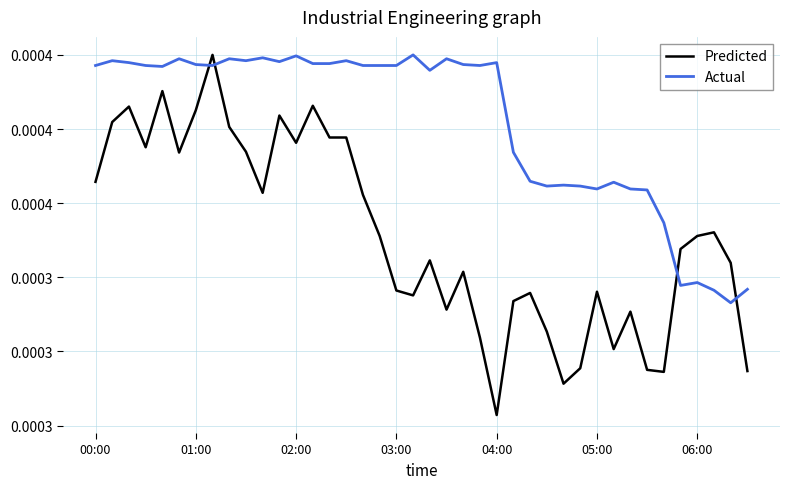

Rank the categories by Actual value from highest to lowest.

19, 12, 10, 05:00, 8, 21, 01:00, 9, 15, 11, 02:00, 24, 13, 14, 06:00, 22, 00:00, 03:00, 7, 16, 17, 18, 23, 04:00, 20, 25, 26, 31, 28, 27, 29, 30, 32, 33, 34, 36, 35, 39, 37, 38